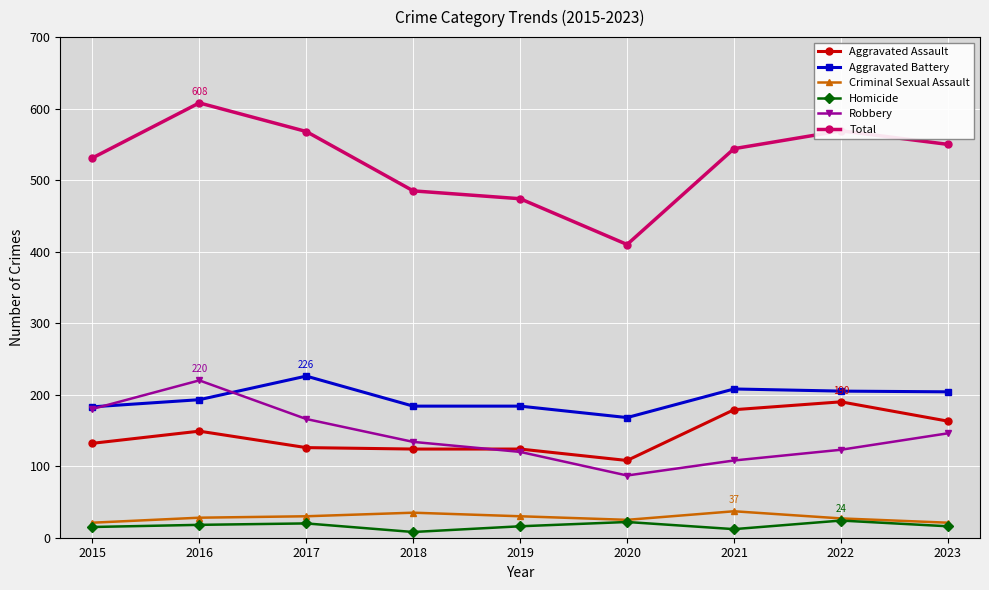

What is the sum of the Total values at 2015 and 2017?

1099